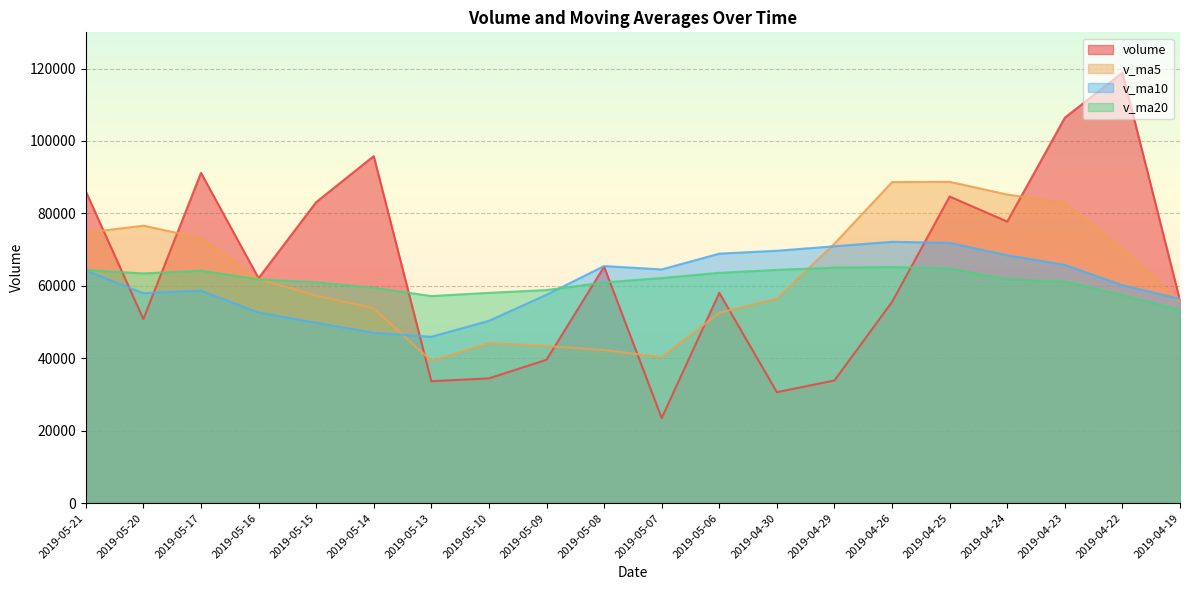

At which category does v_ma20 reach its first local valley?

2019-05-20